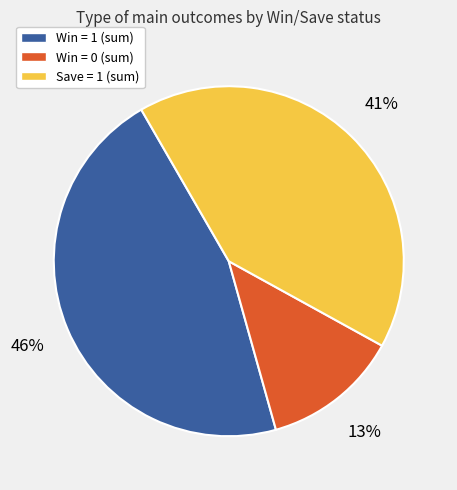

Does any single category account for the majority?

No